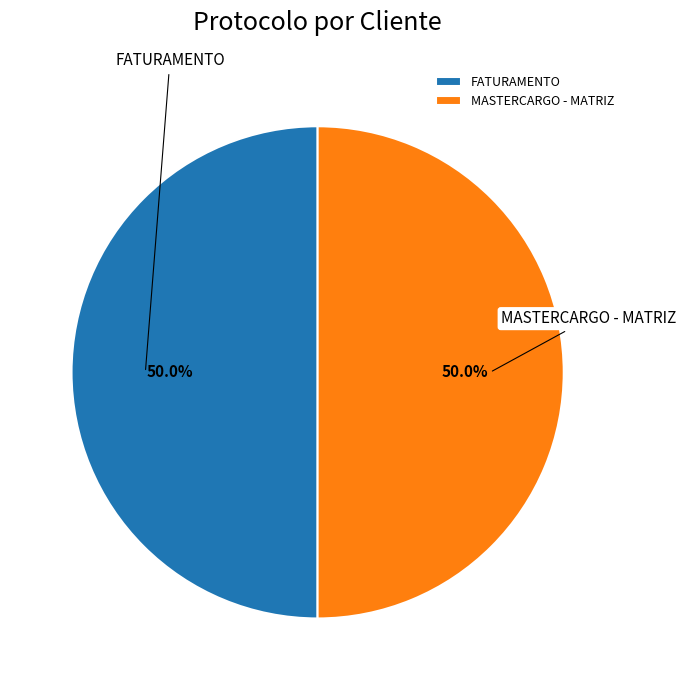

Do MASTERCARGO - MATRIZ and FATURAMENTO together represent more than half of the pie?

Yes